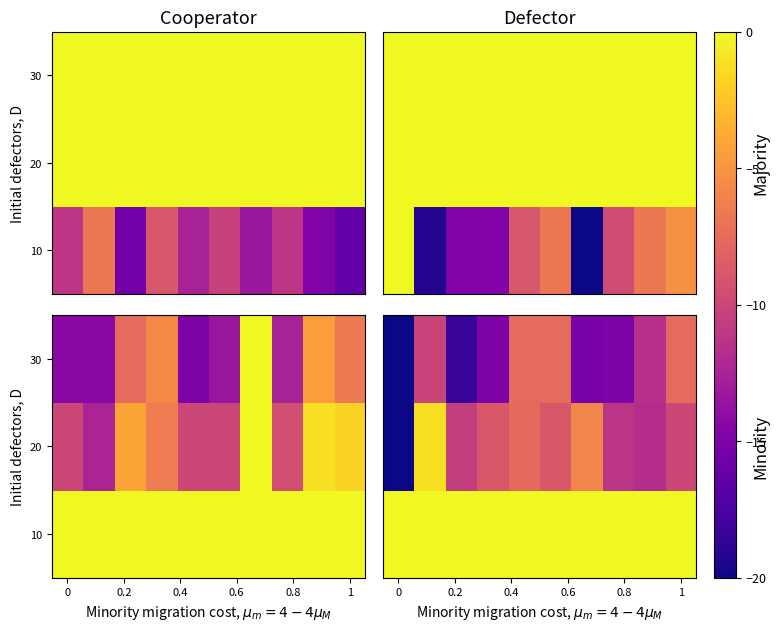

True or false: 20 has a value of -9.0 at 0.

False